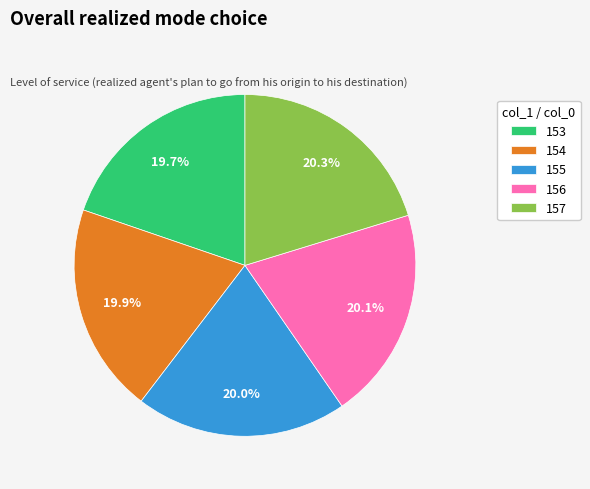

Do 156 and 154 together represent more than half of the pie?

No